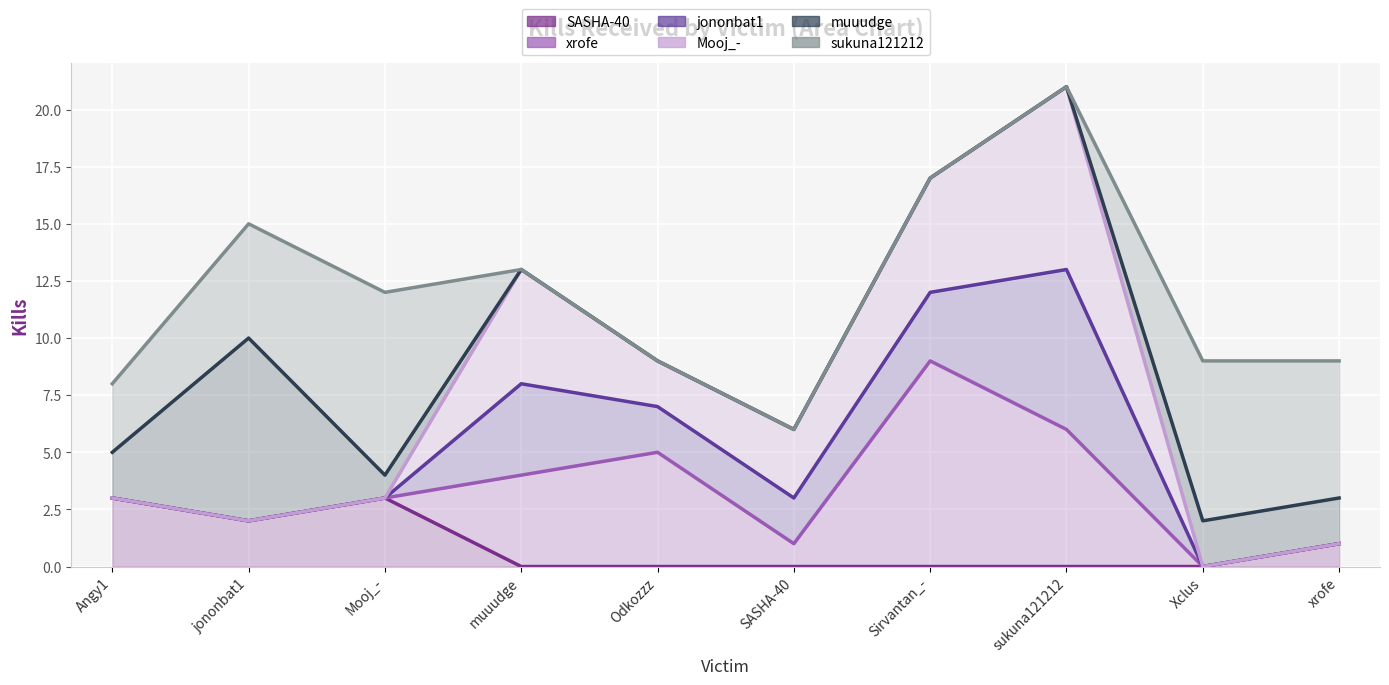

The Mooj_- series shows 2 at jononbat1. True or false?

True